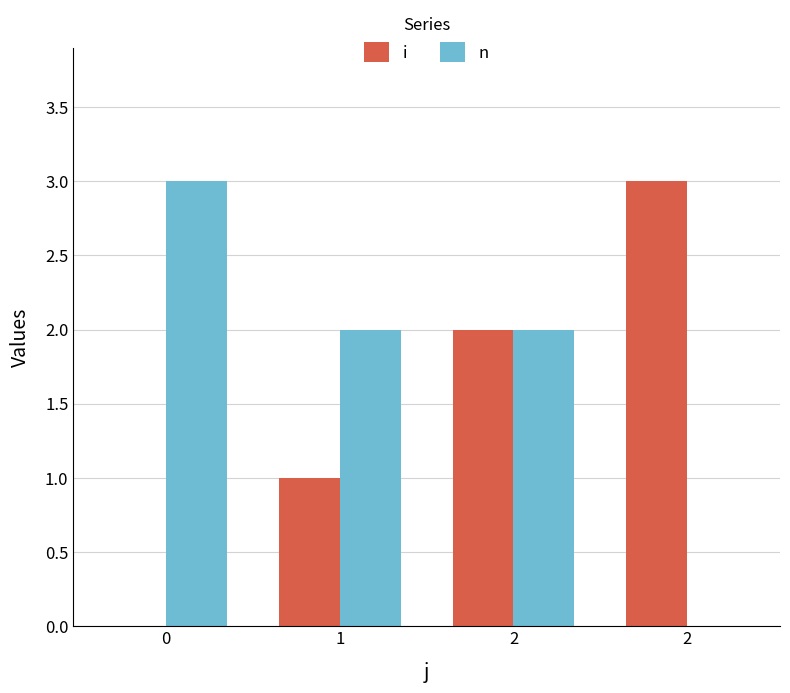

Are the bars horizontal?

No